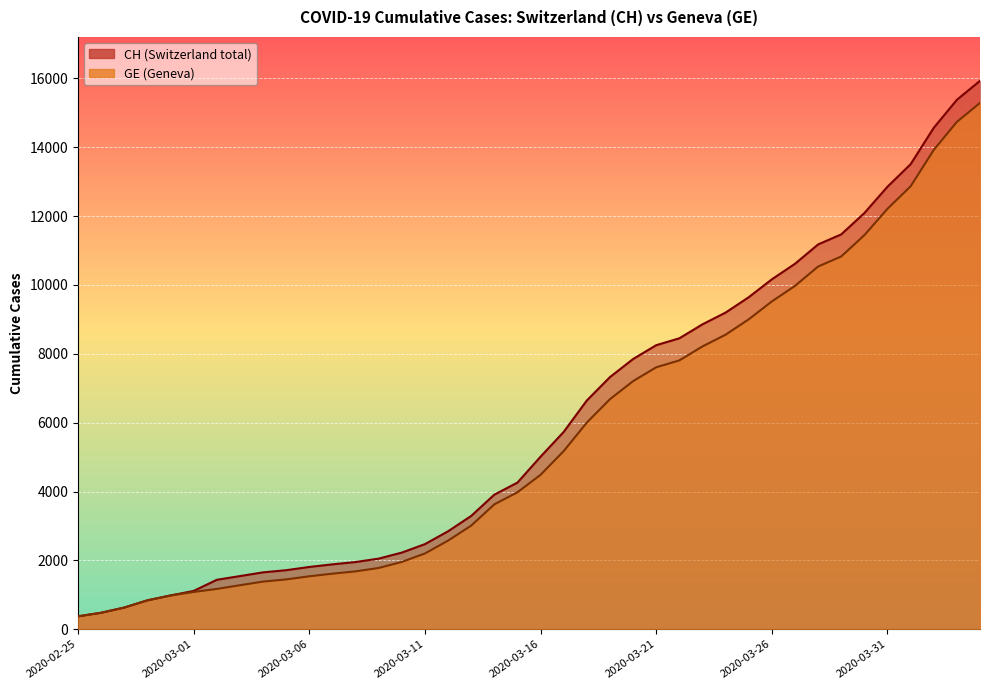

What is the label of the 38th point from the left?

2020-04-02